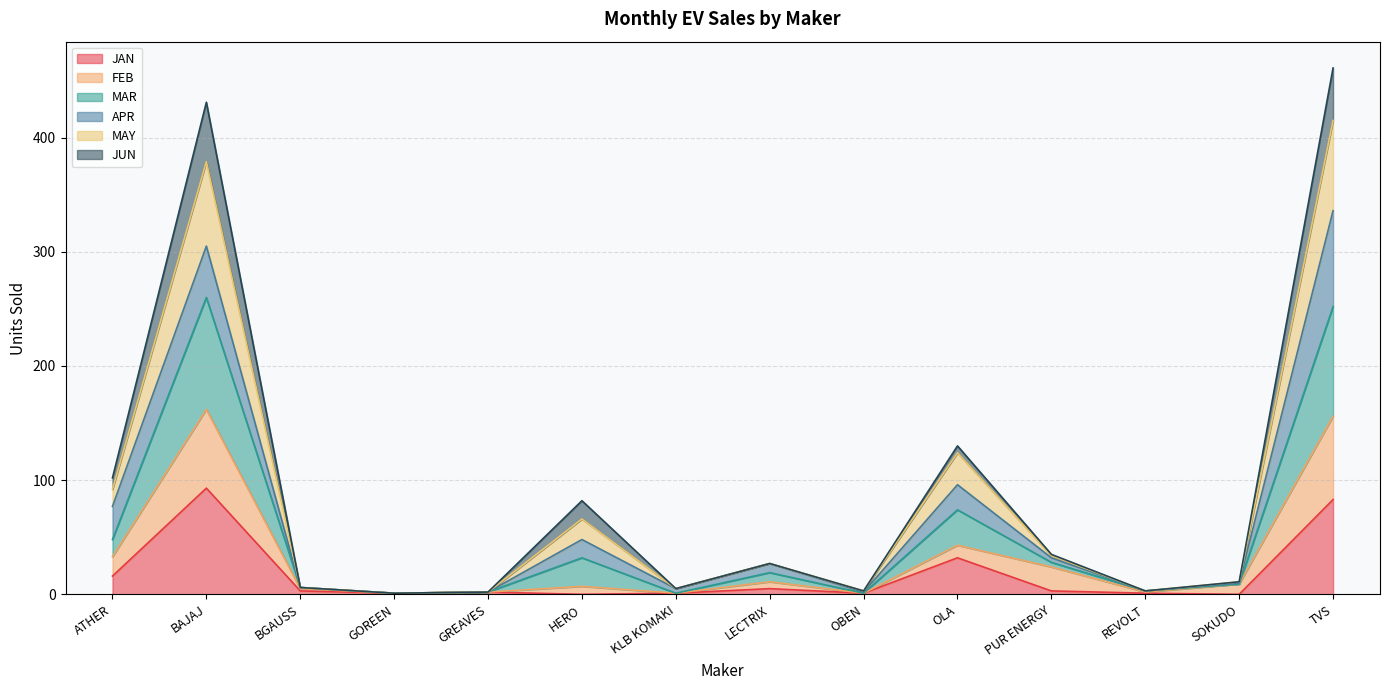

What is the difference between the JAN values at PUR ENERGY and OBEN?

2